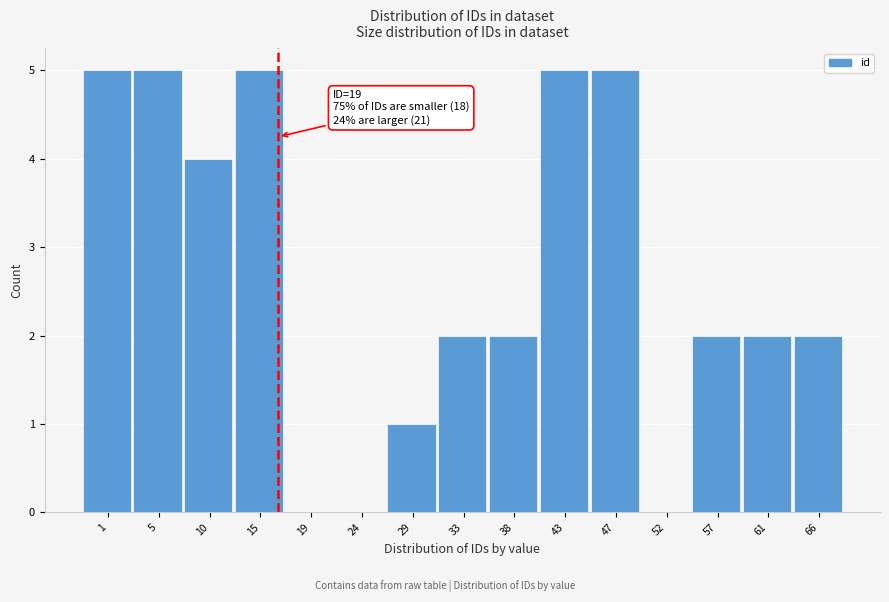

Reading right to left, what are all the values shown in this chart?

66=2	61=2	57=2	52=0	47=5	43=5	38=2	33=2	29=1	24=0	19=0	15=5	10=4	5=5	1=5